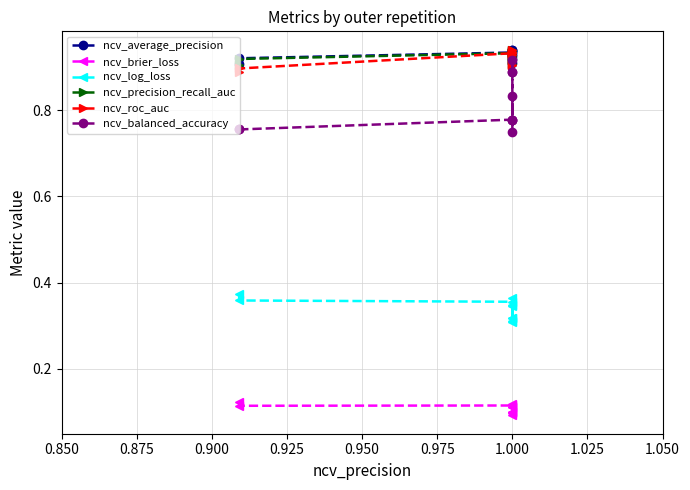

True or false: ncv_average_precision and ncv_brier_loss intersect in this chart.

False